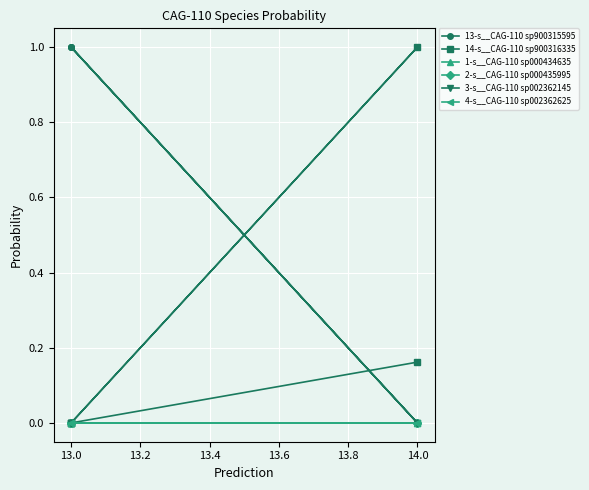

Rank the series by their maximum value, from lowest to highest.

1-s__CAG-110 sp000434635, 2-s__CAG-110 sp000435995, 3-s__CAG-110 sp002362145, 4-s__CAG-110 sp002362625, 13-s__CAG-110 sp900315595, 14-s__CAG-110 sp900316335